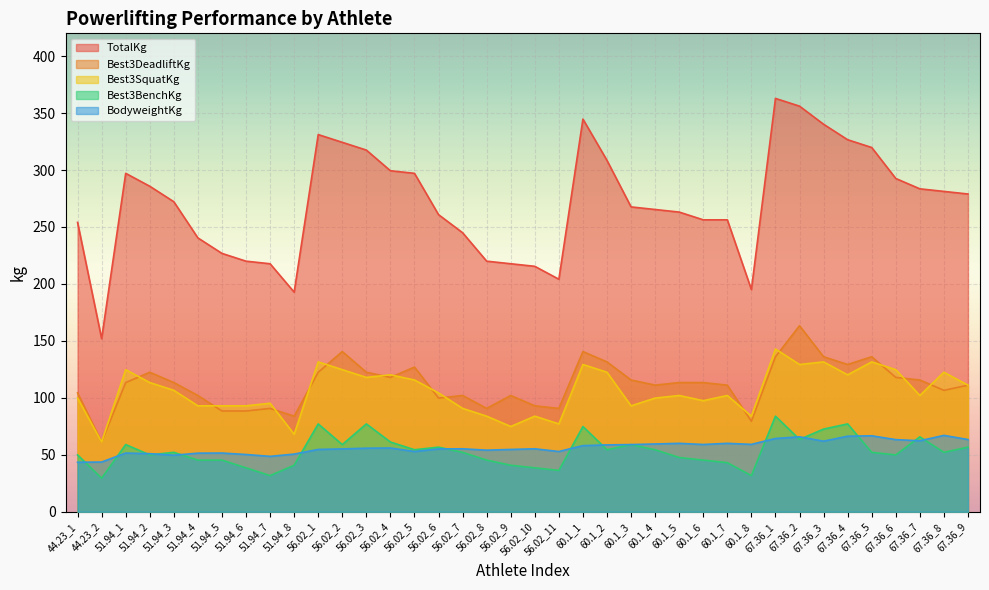

What is the sum of all TotalKg values?

10289.7